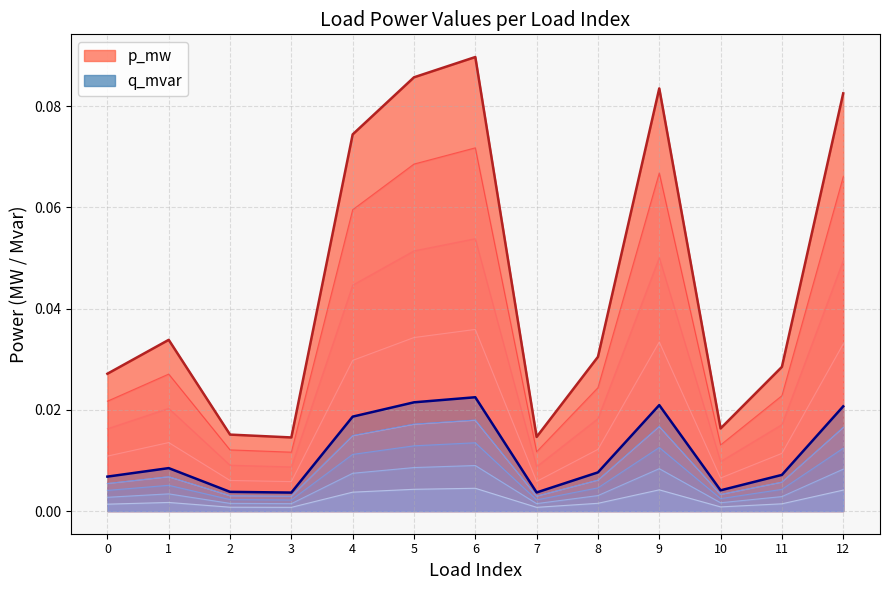

How many interior local peaks does the p_mw series have?

3